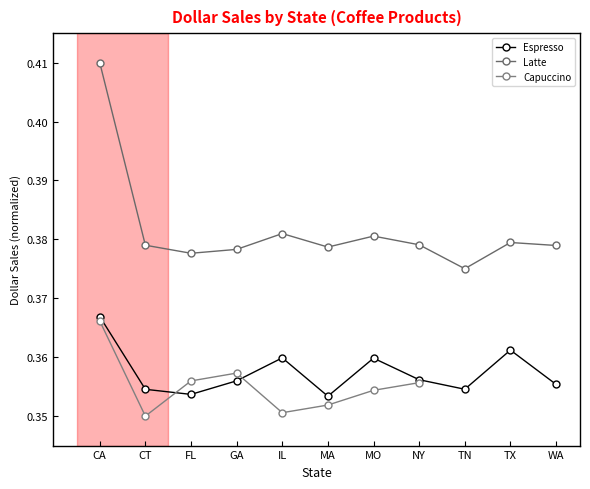

What is the sum of all Latte values?

4.2